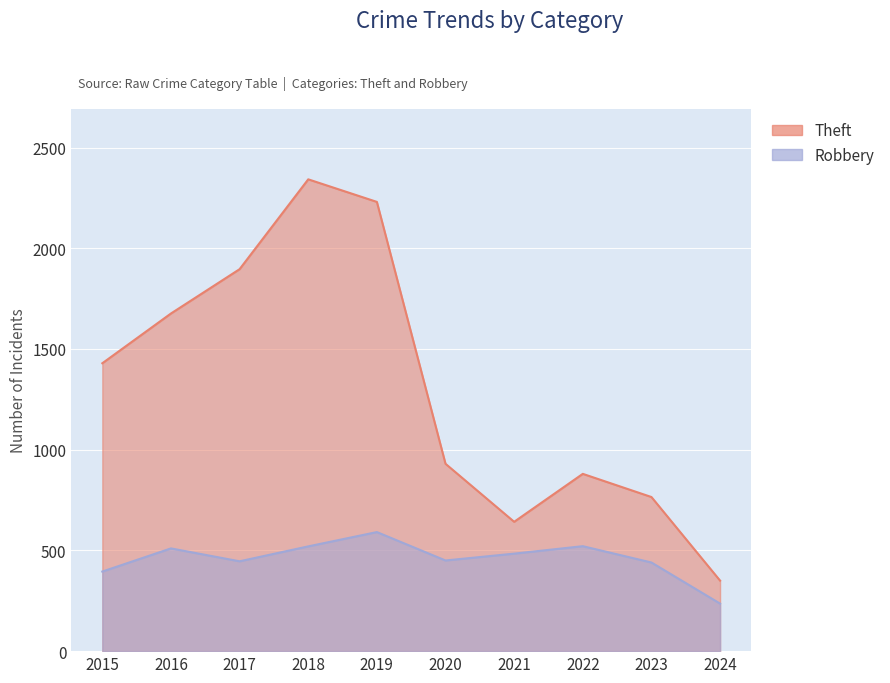

What are all the series names shown in the legend?

Robbery, Theft